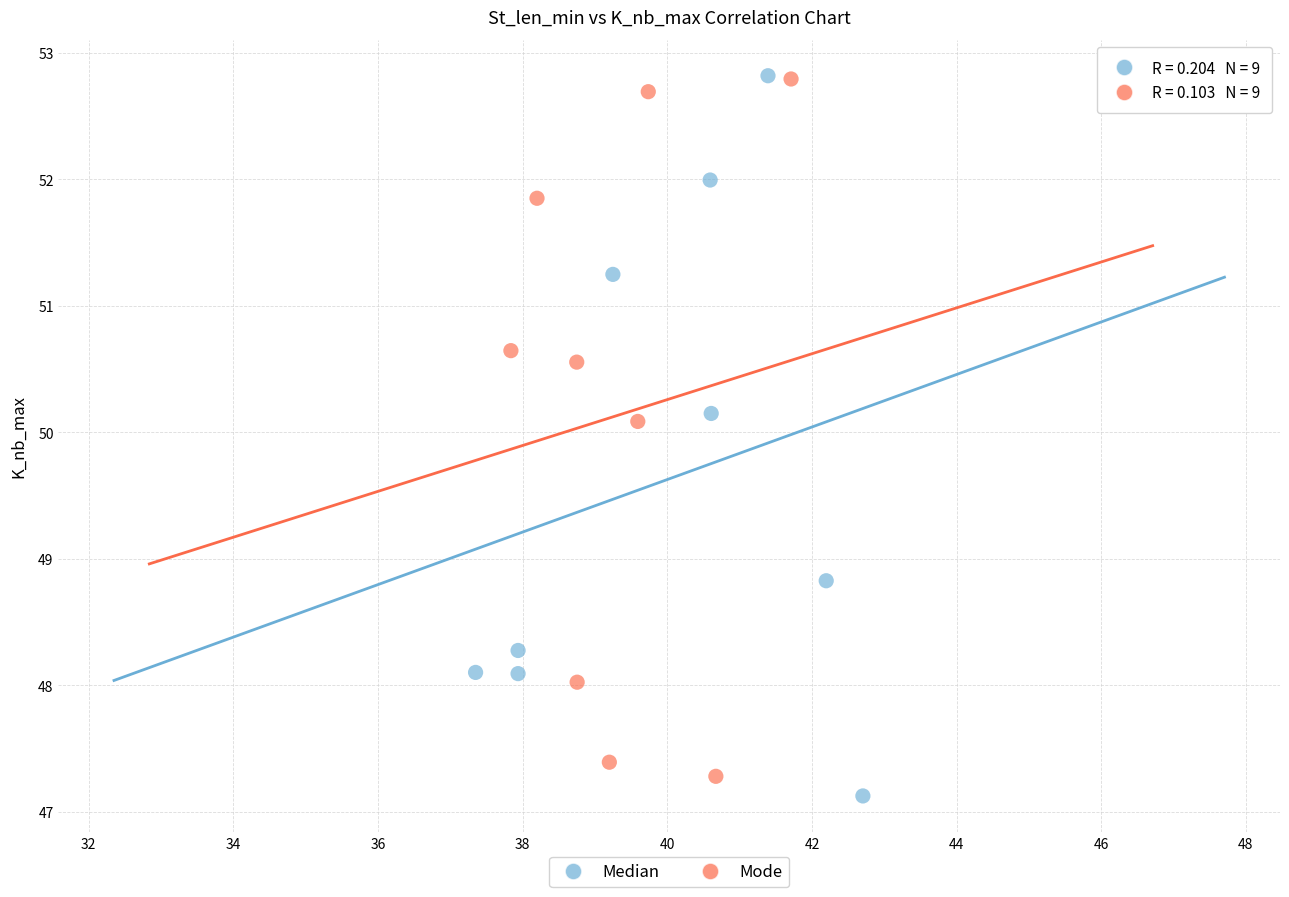

Which series has the largest Y range (max minus min)?

Median